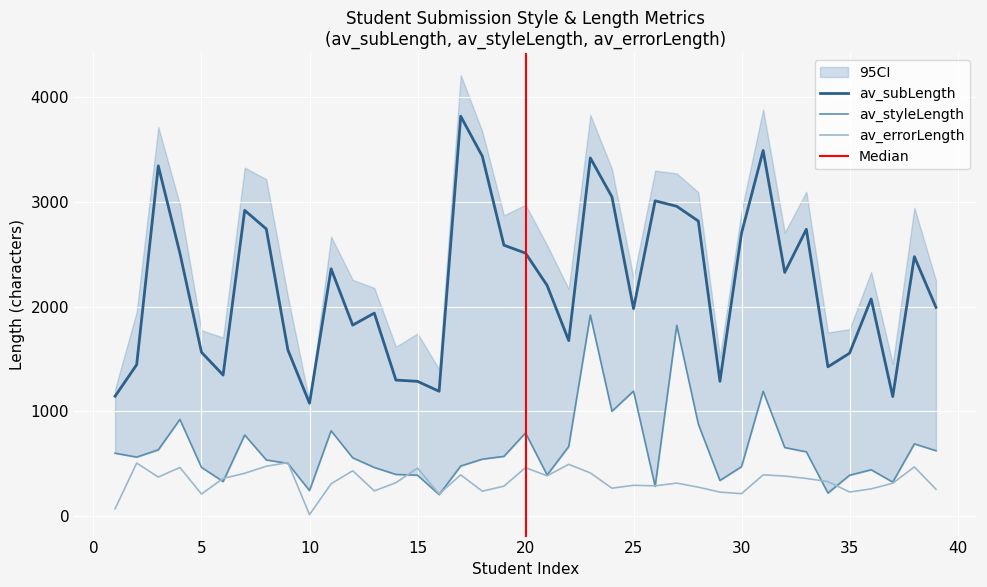

Reading left to right, transcribe all the data shown in this chart.

av_styleLength: 1=600.0	2=562.8	3=632.4	4=923.0	5=464.7	6=329.0	7=774.1	8=535.8	9=502.2	10=242.7	11=814.5	12=556.0	13=463.8	14=397.3	15=390.0	16=204.4	17=477.7	18=543.2	19=569.7	20=794.2	21=391.8	22=664.1	23=1920.5	24=1000.6	25=1193.9	26=284.0	27=1822.6	28=878.7	29=339.6	30=471.2	31=1191.7	32=654.1	33=613.2	34=219.2	35=389.4	36=441.8	37=323.8	38=689.1	39=624.1
av_subLength: 1=1144.5	2=1446.0	3=3345.9	4=2512.6	5=1564.6	6=1347.0	7=2921.2	8=2743.3	9=1586.7	10=1077.5	11=2362.2	12=1824.2	13=1939.2	14=1299.0	15=1286.8	16=1191.8	17=3820.4	18=3438.1	19=2588.2	20=2512.1	21=2203.4	22=1676.4	23=3421.7	24=3050.4	25=1981.8	26=3012.2	27=2959.8	28=2818.7	29=1287.4	30=2703.4	31=3493.2	32=2328.0	33=2740.1	34=1425.6	35=1555.9	36=2074.1	37=1141.6	38=2478.3	39=1994.3
av_errorLength: 1=69.1	2=505.6	3=372.2	4=463.9	5=210.1	6=358.8	7=408.2	8=475.5	9=510.1	10=13.3	11=307.7	12=432.6	13=240.1	14=318.2	15=458.0	16=210.2	17=393.2	18=237.2	19=285.1	20=462.2	21=384.0	22=493.7	23=411.5	24=265.9	25=293.2	26=288.2	27=314.3	28=275.3	29=228.3	30=213.6	31=392.9	32=382.0	33=358.6	34=328.8	35=229.2	36=259.1	37=313.1	38=469.2	39=255.8